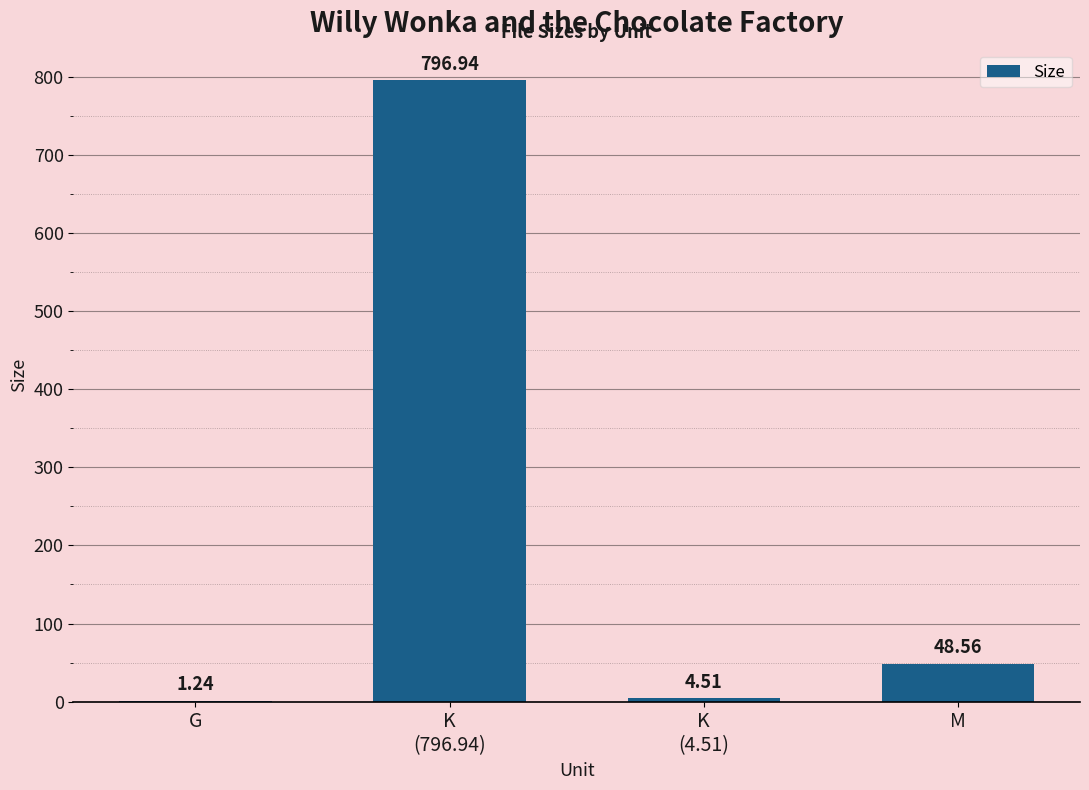

Read the value at K
(796.94).

796.9